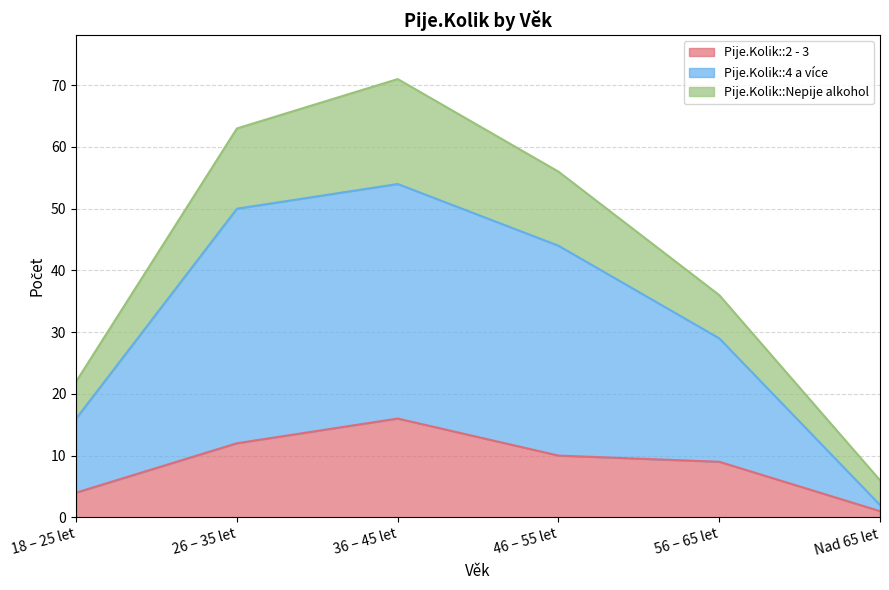

How many lines are shown in the chart?

3